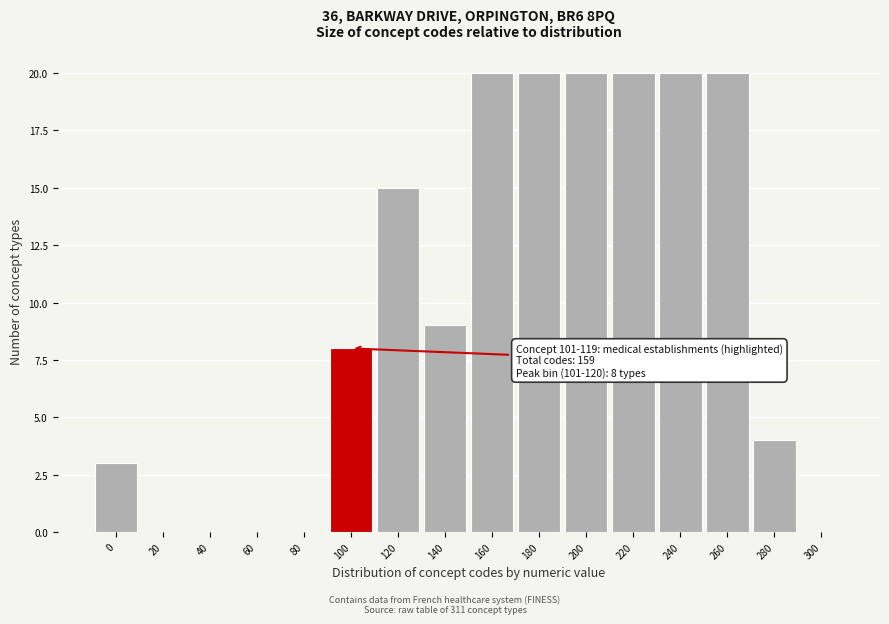

Reading right to left, transcribe all the data shown in this chart.

300=0	280=4	260=20	240=20	220=20	200=20	180=20	160=20	140=9	120=15	100=8	80=0	60=0	40=0	20=0	0=3